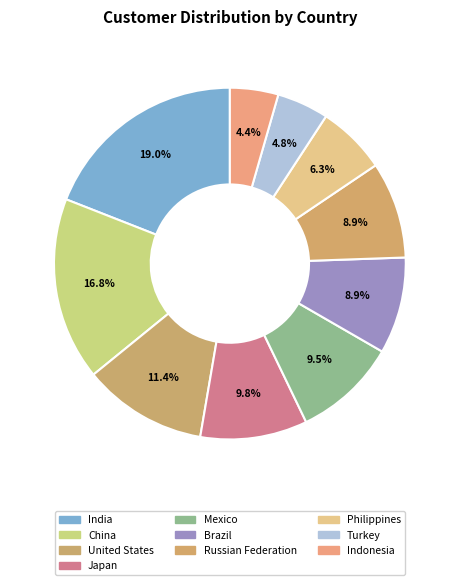

What percentage is the Mexico slice, to the nearest percent?

10%